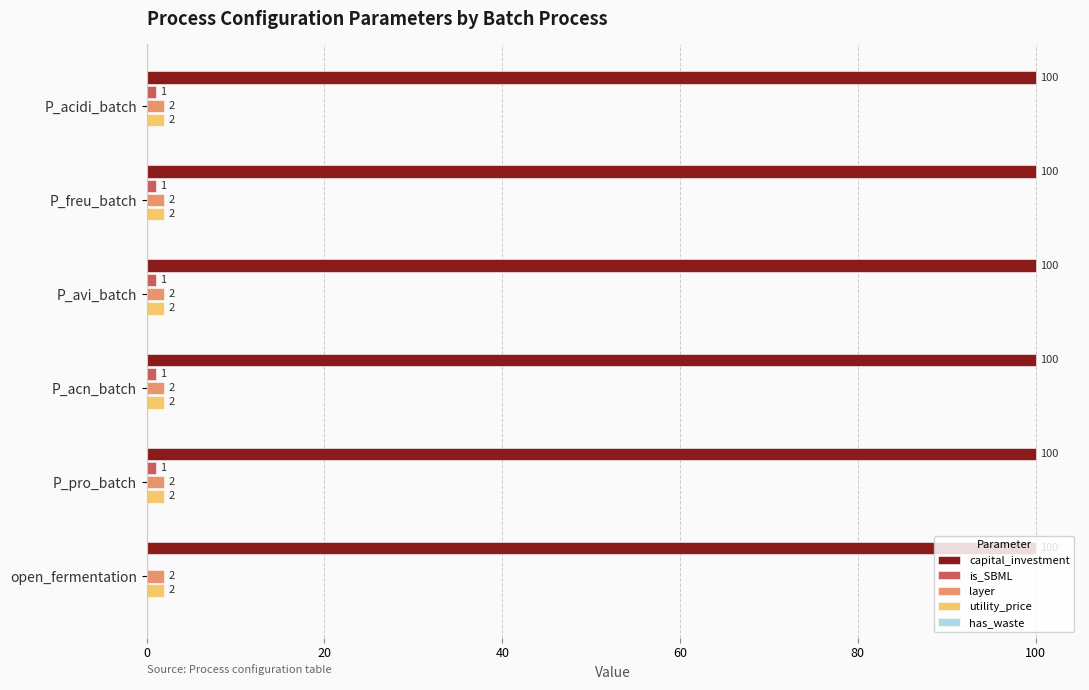

What is the sum of all utility_price values?

12